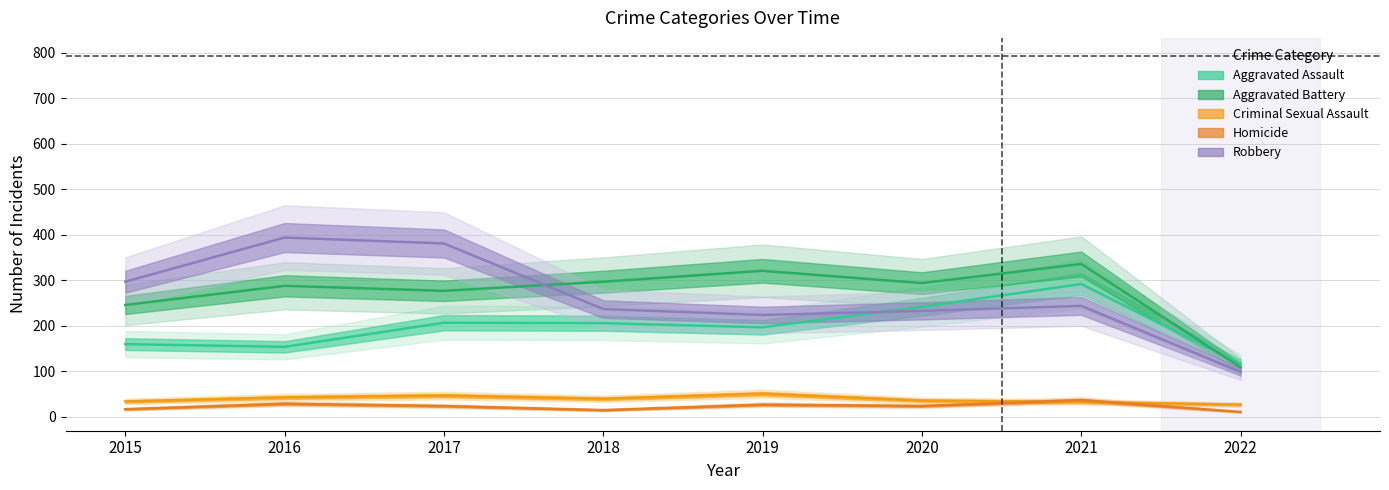

What is the average value of the Aggravated Assault series?

197